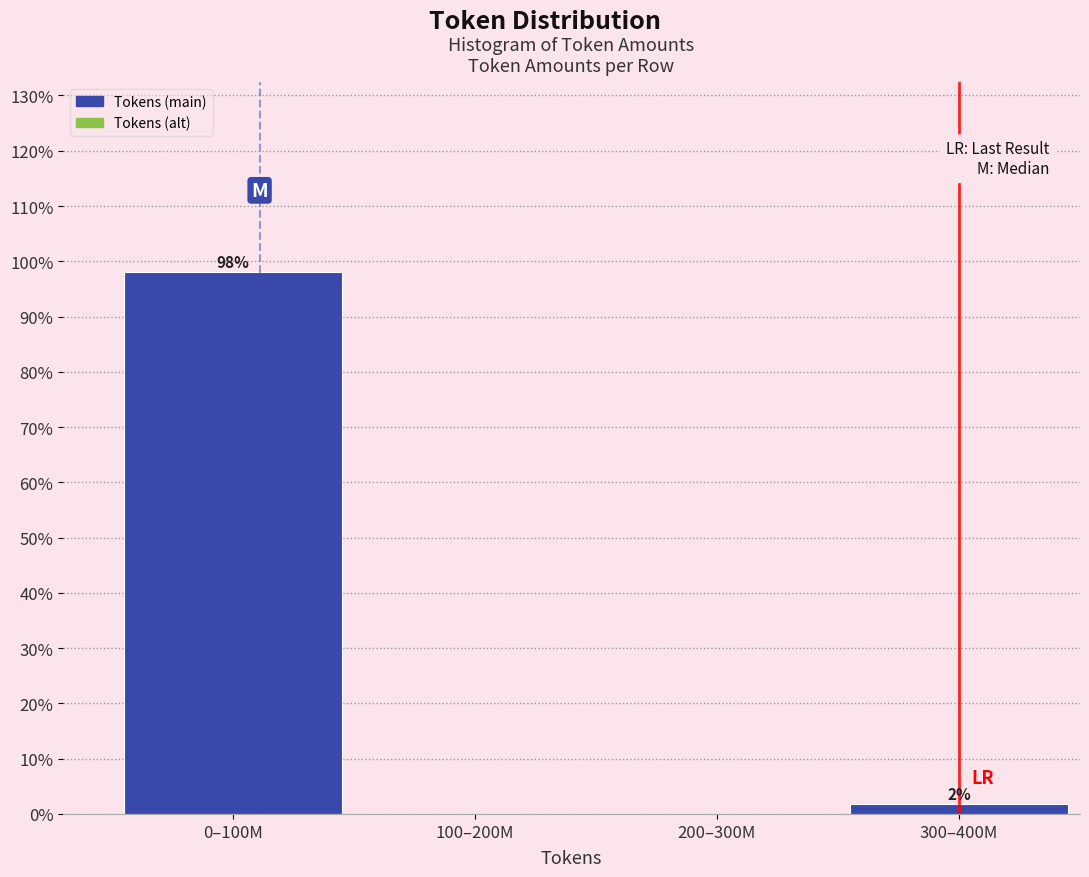

At which category does the chart reach its peak across all series?

0–100M